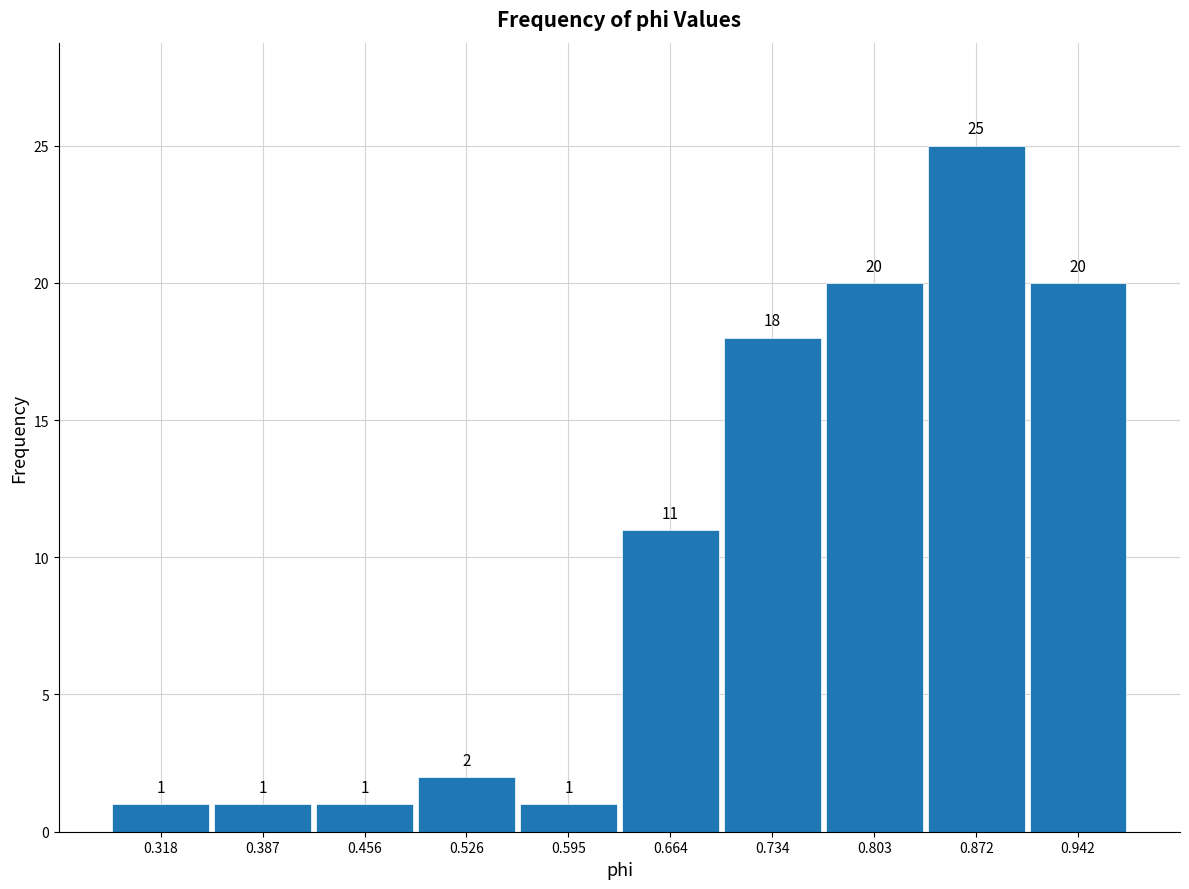

Reading left to right, transcribe this chart: for each bar, give the range it covers on the x-axis and its height. The bar edges are not printed on the chart, so give them approximately, as read against the axis.

0.28 to 0.35: 1
0.35 to 0.42: 1
0.42 to 0.49: 1
0.49 to 0.56: 2
0.56 to 0.63: 1
0.63 to 0.70: 11
0.70 to 0.77: 18
0.77 to 0.84: 20
0.84 to 0.91: 25
0.91 to 0.98: 20